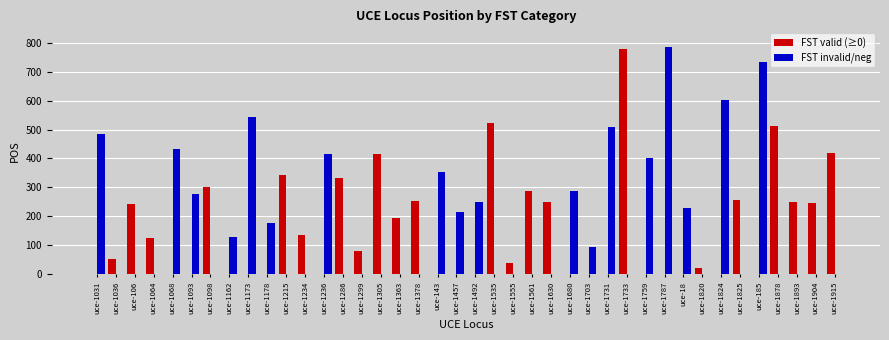

Which series changed the most between uce-1378 and uce-1731?

FST invalid/neg